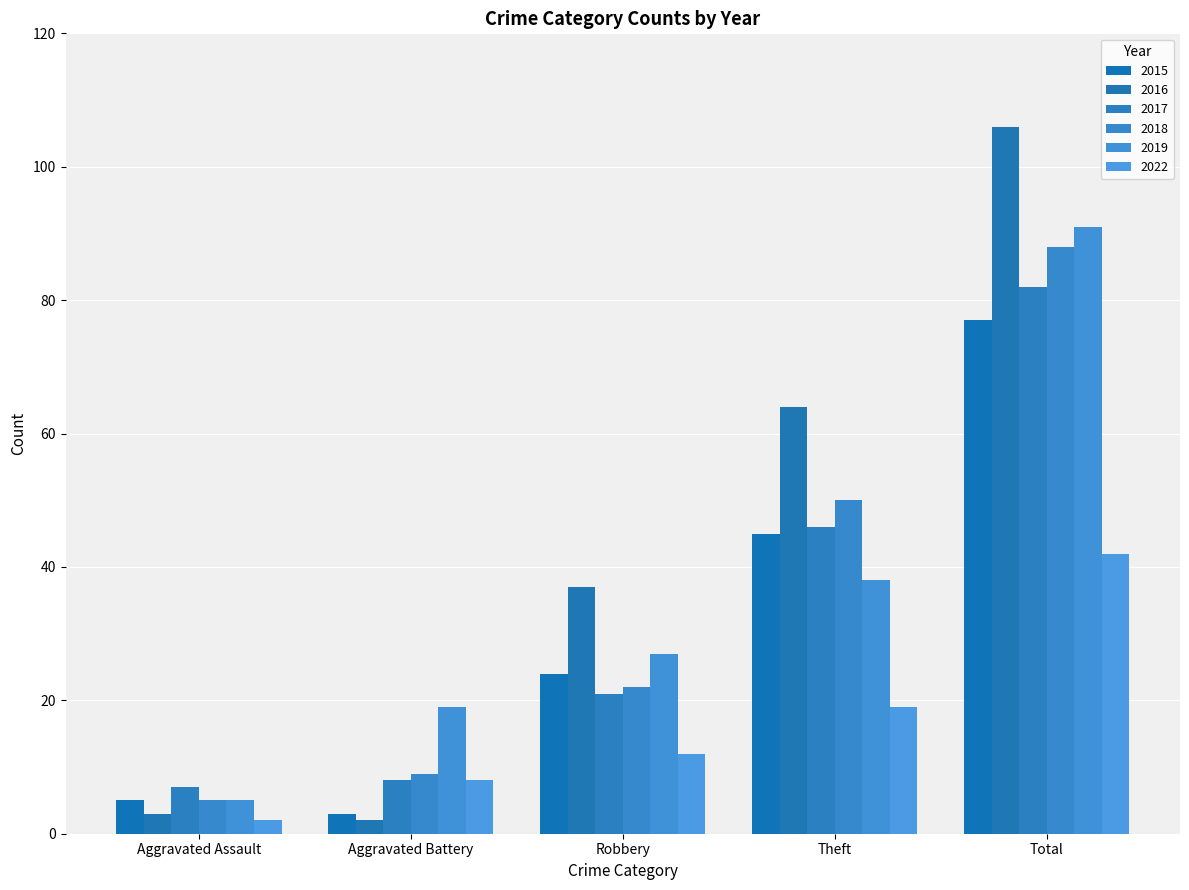

Where does the 2015 series first go above 24?

Theft